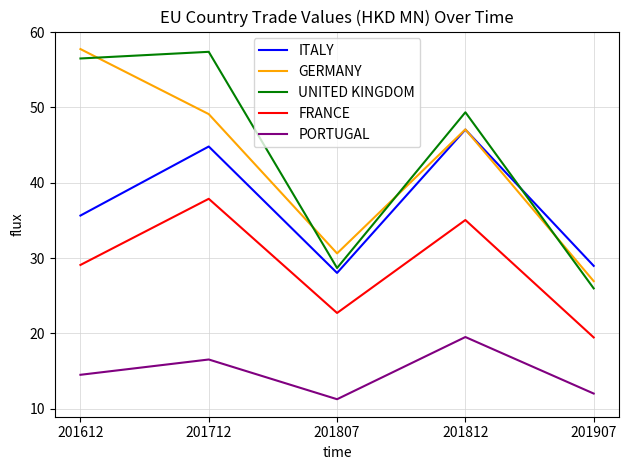

Does the chart have visible grid lines?

Yes